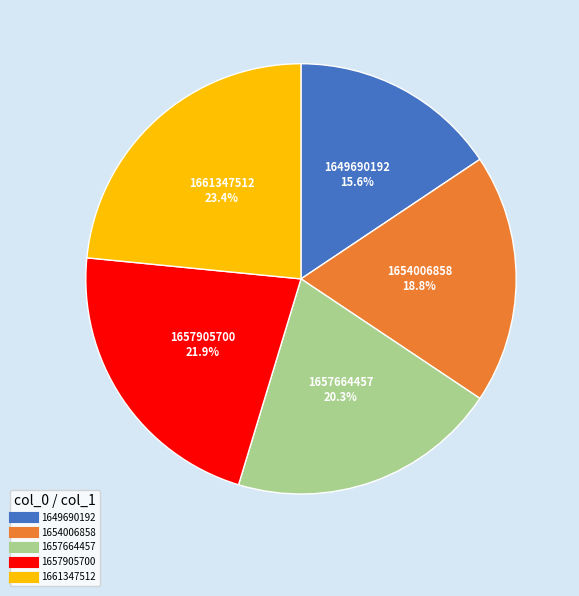

The 1654006858 slice represents 19% of the pie. True or false?

True